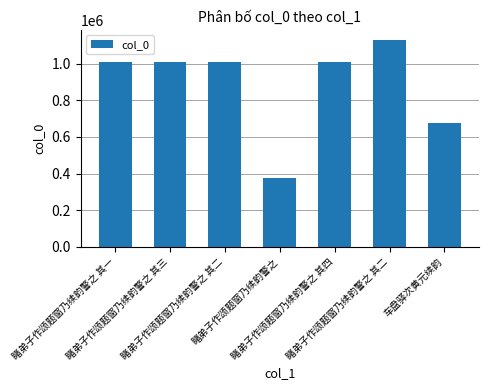

What is the label of the 7th bar from the right?

睹弟子作颂题窗乃续韵警之 其一